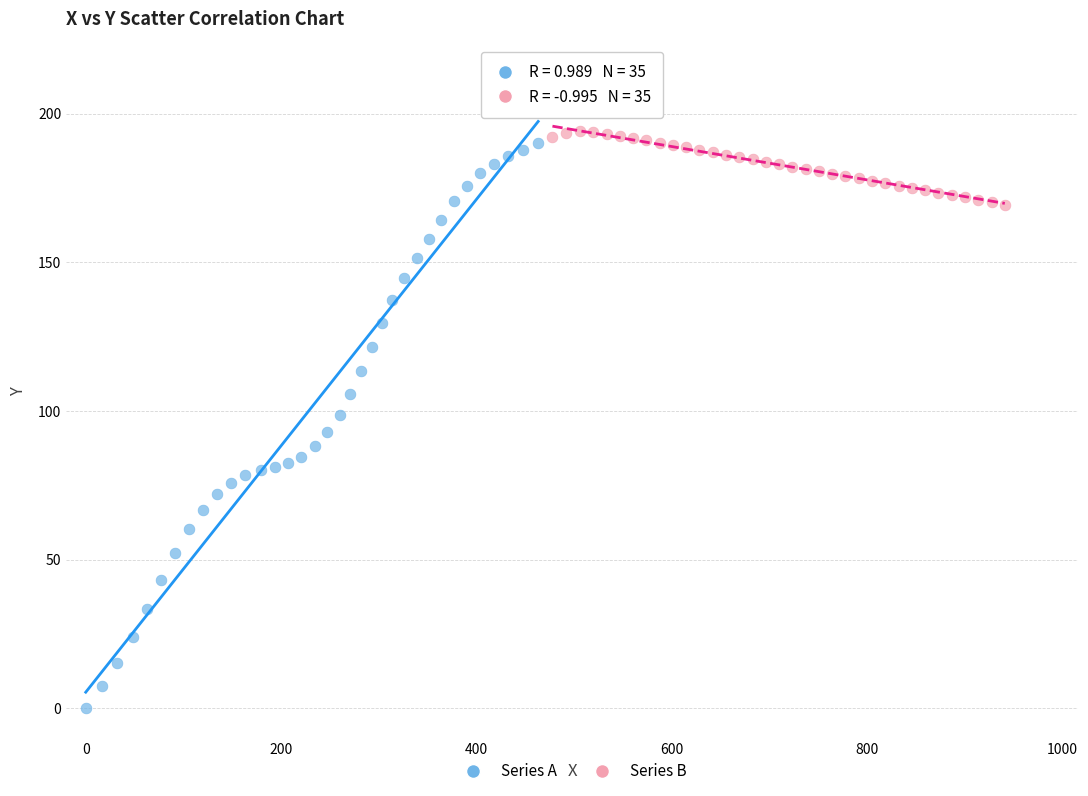

What are all the series names shown in the legend?

Series A, Series B